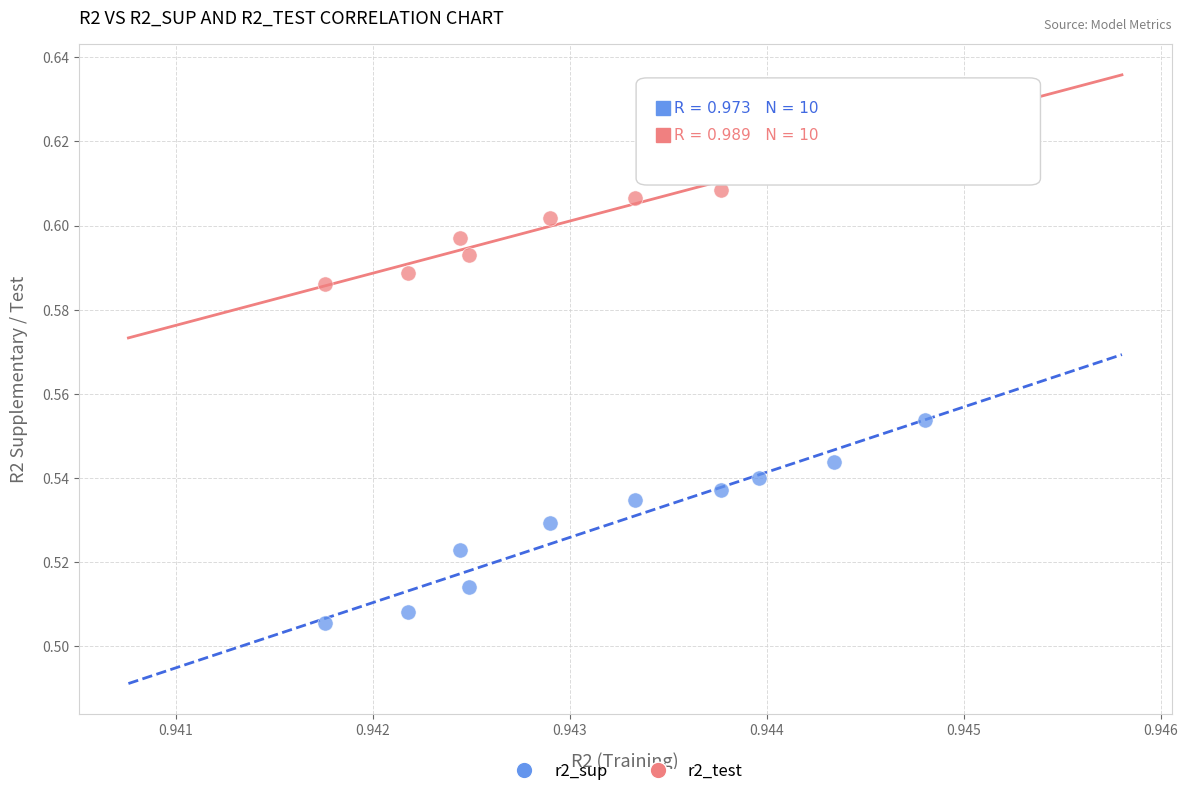

Which series reaches the maximum Y coordinate?

r2_test